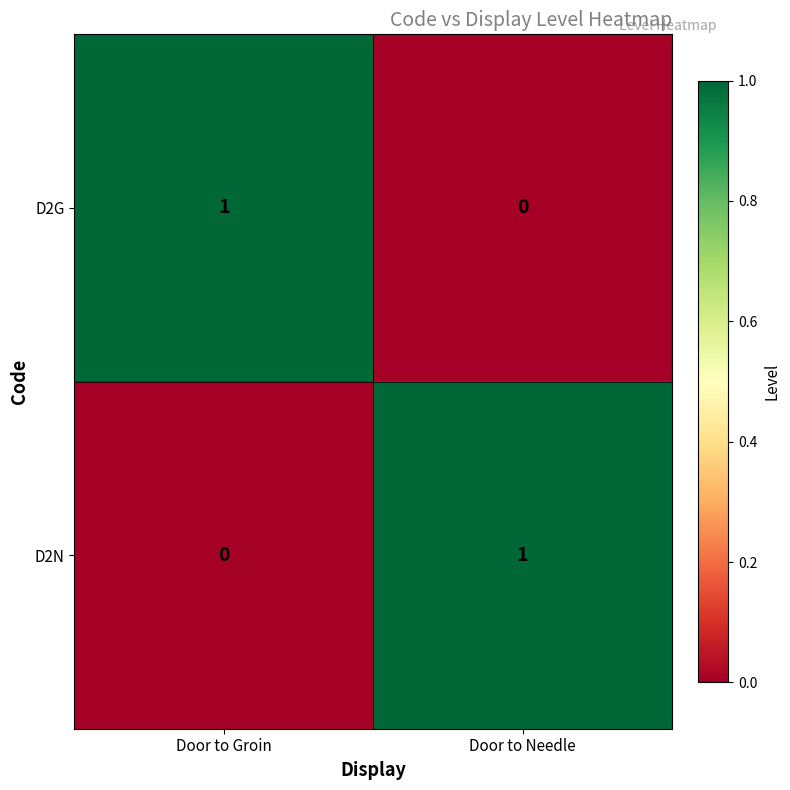

At Door to Groin, list the series in order from largest to smallest.

D2G, D2N